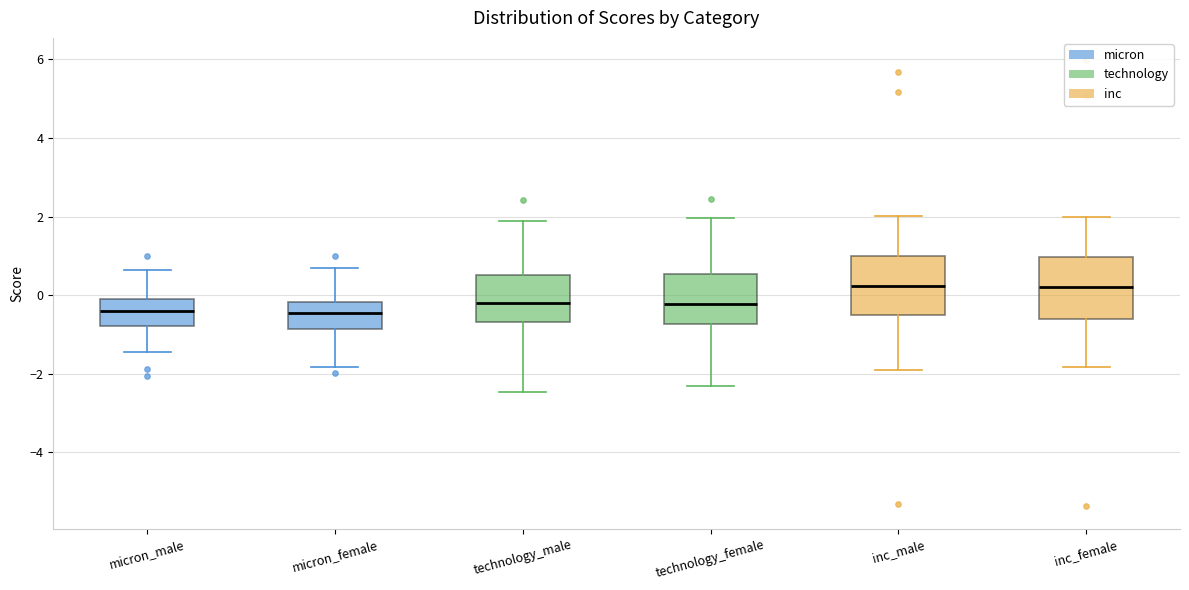

Where does the median line of the box for technology_male sit on the y-axis? The values are not printed on the chart, so give them approximately, as read against the axis.

-0.2